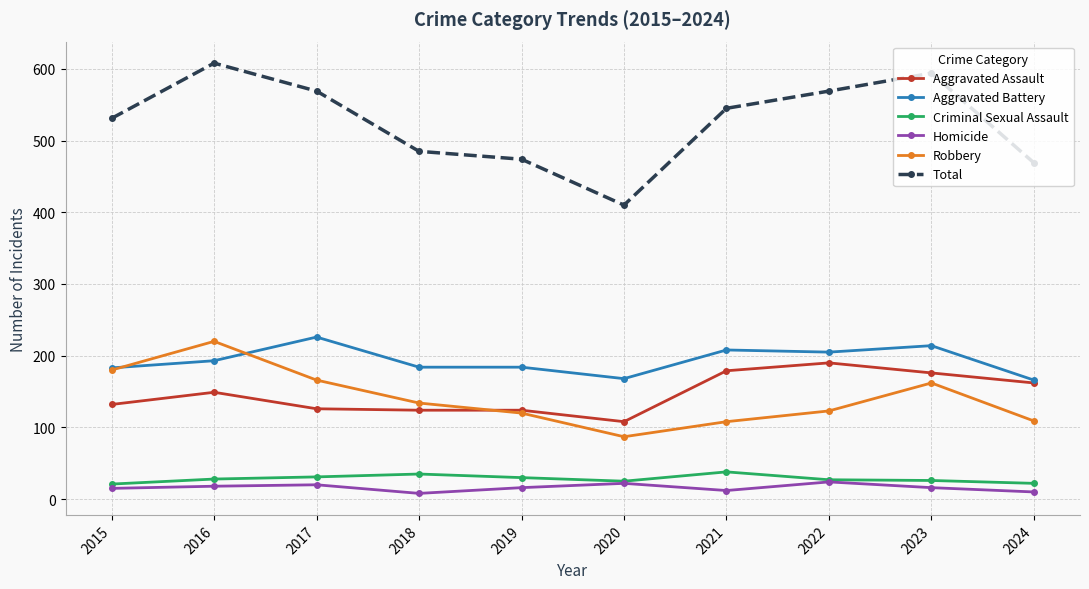

Is it true that Aggravated Assault equals 29 at 2015?

False